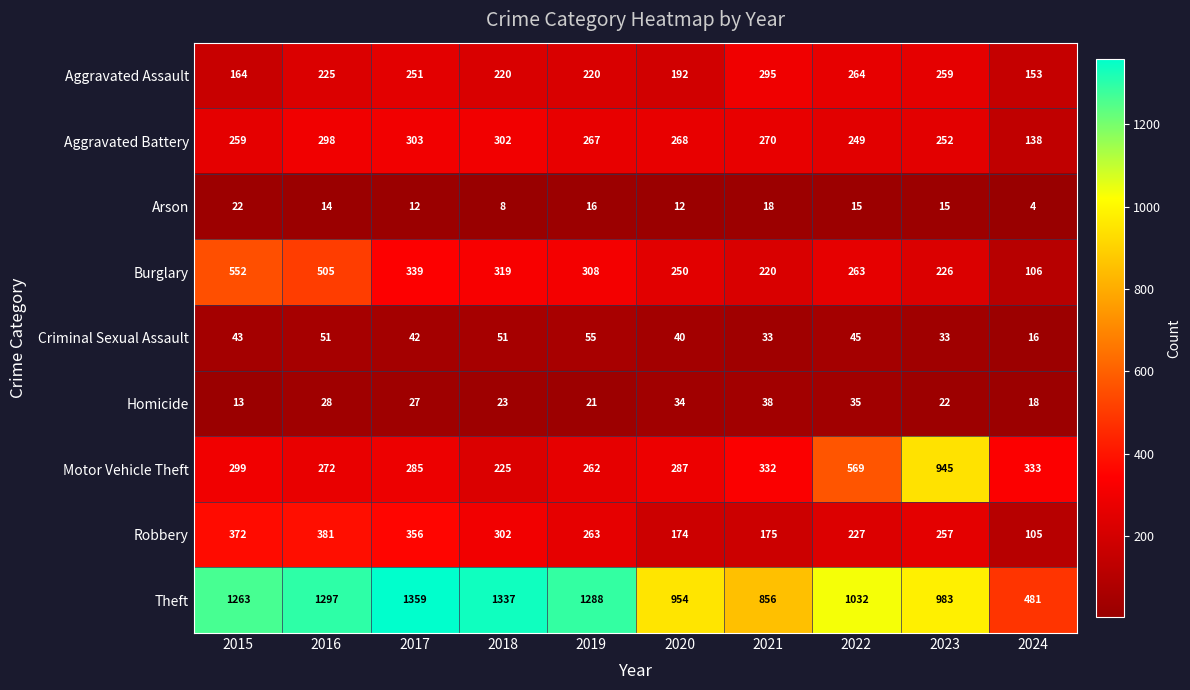

At which category does the chart reach its minimum across all series?

2024